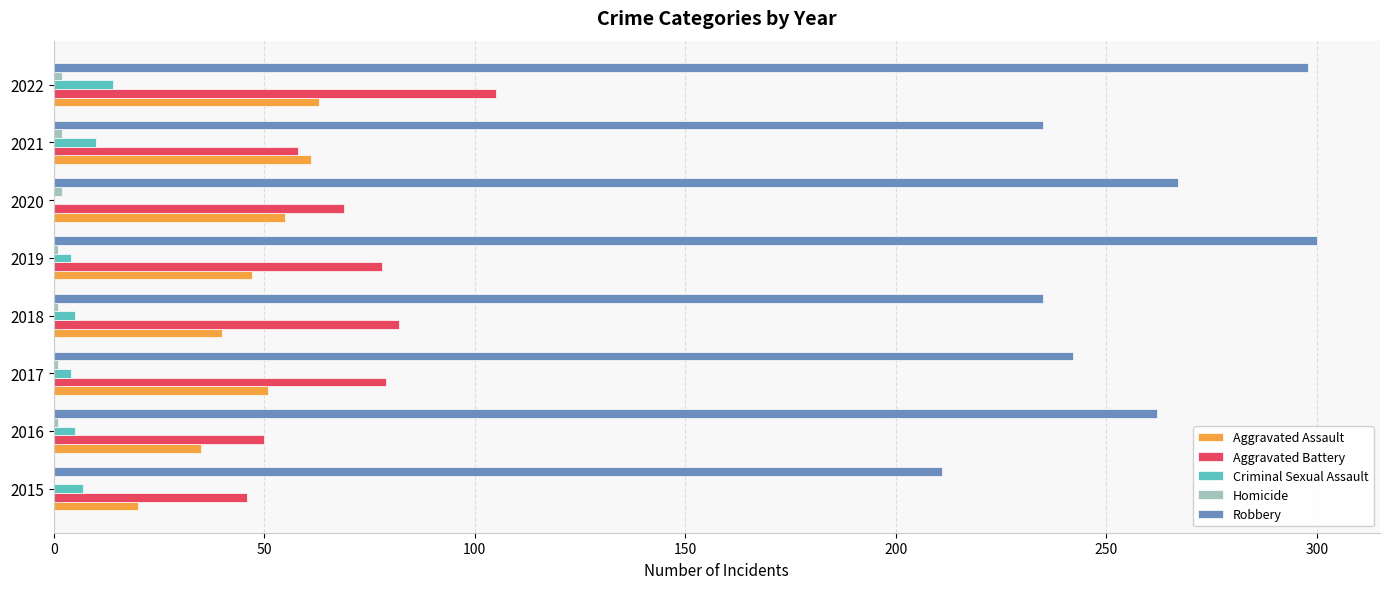

Is it true that Aggravated Assault equals 30 at 2021?

False